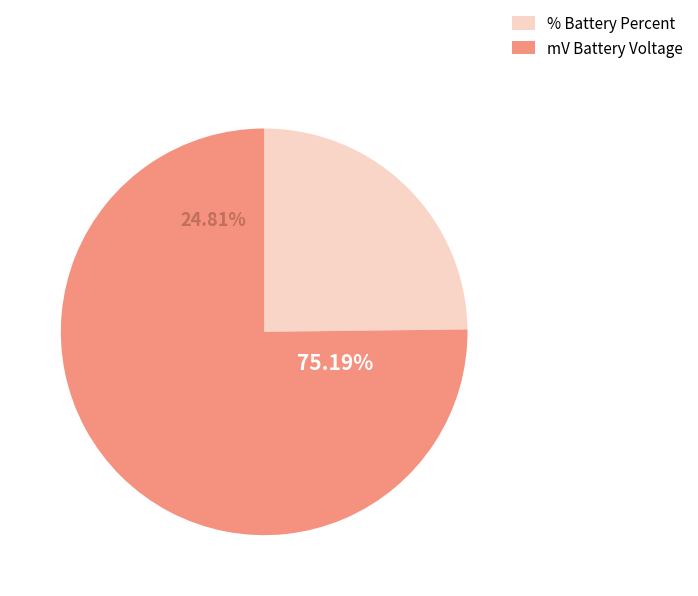

True or false: % Battery Percent accounts for 11% of the total.

False